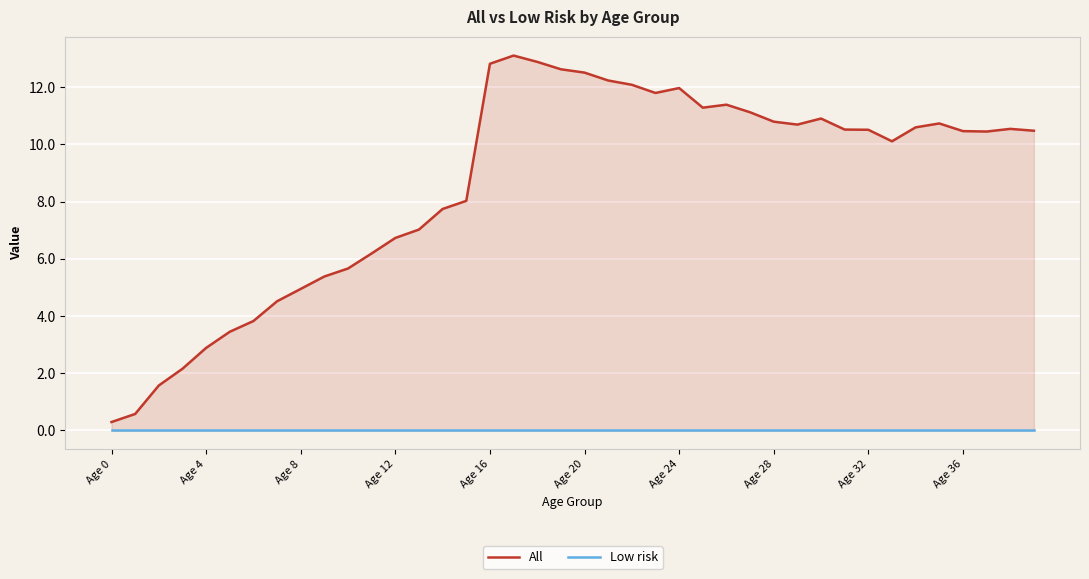

Which category has the highest value in the Low risk series?

Age 0